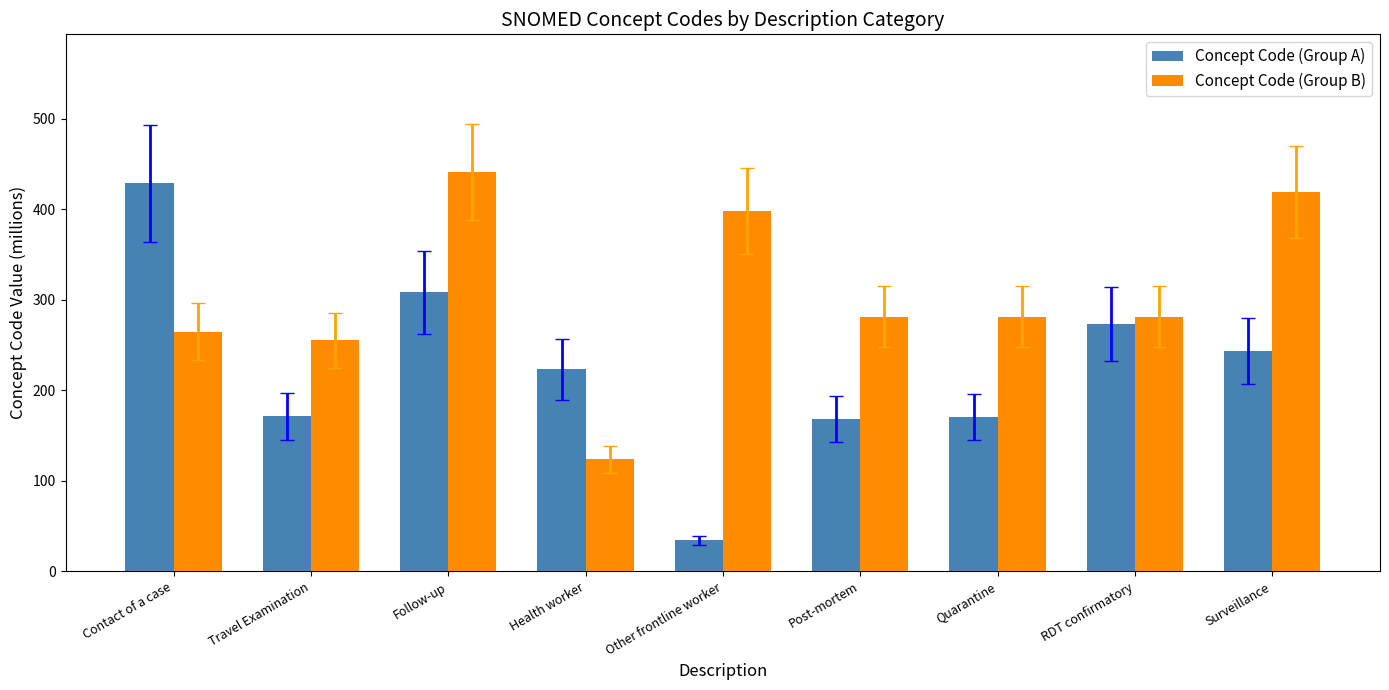

Where is Concept Code (Group A) nearest to the value 231?

Health worker